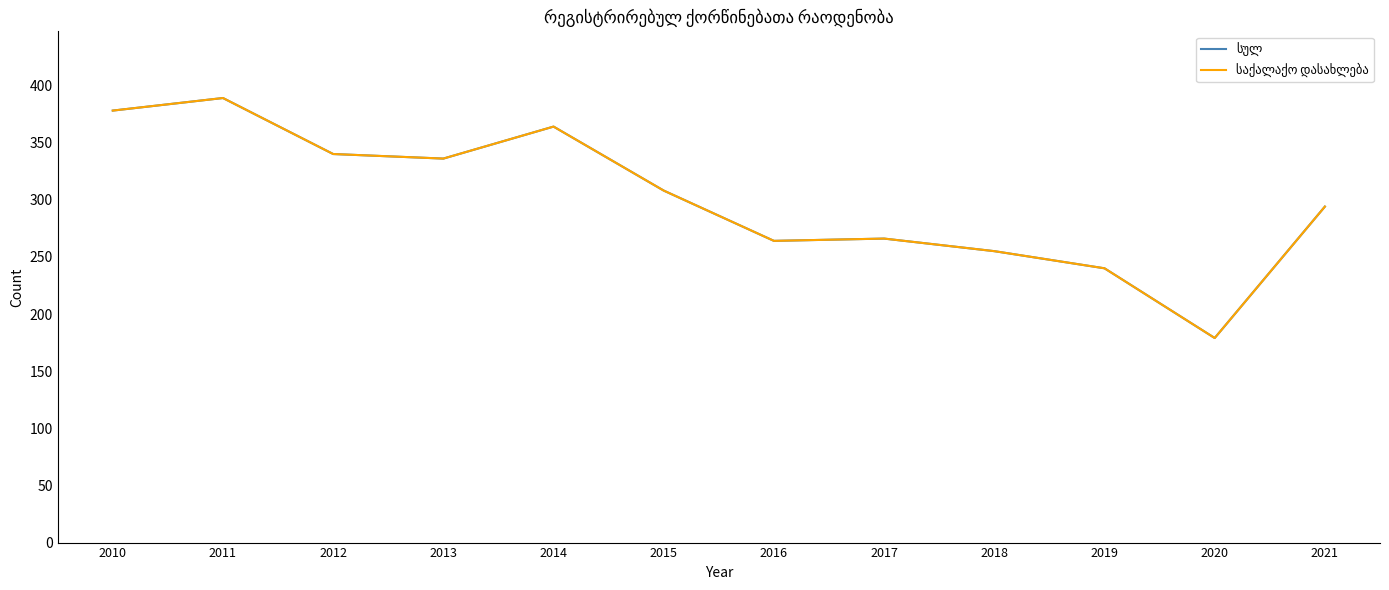

Does the chart display data point markers on the line(s)?

No